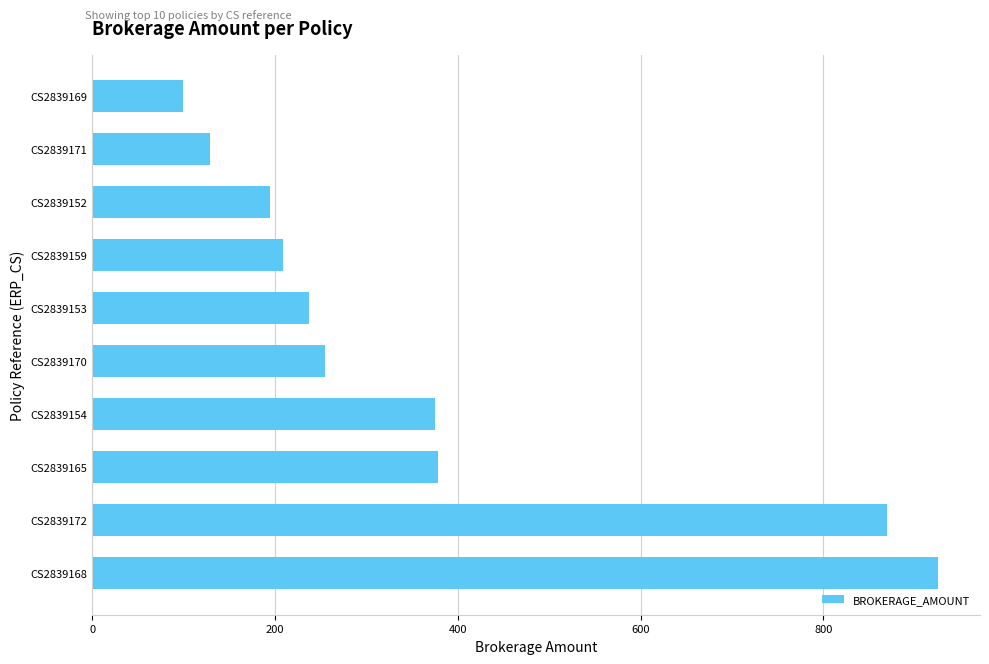

The chart shows a value of 444.1 at CS2839168. True or false?

False